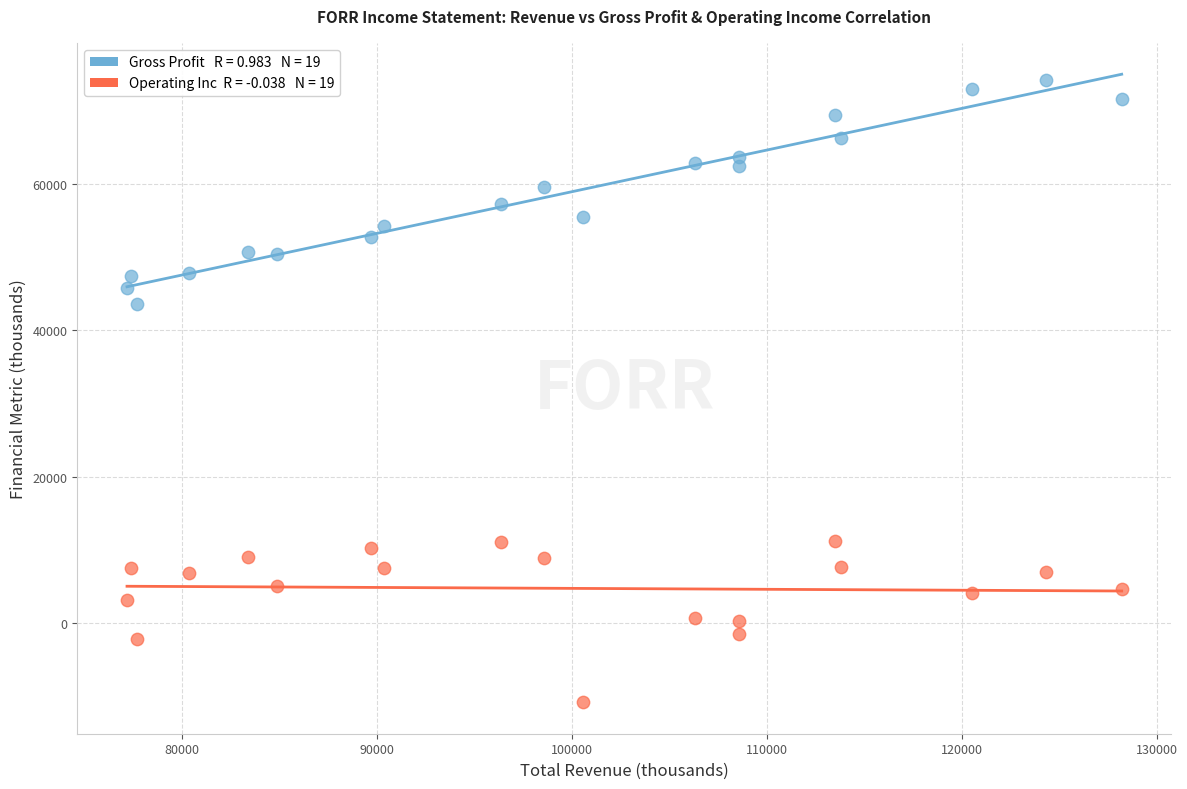

Across all series, what Y value is closest to 31650?

43600